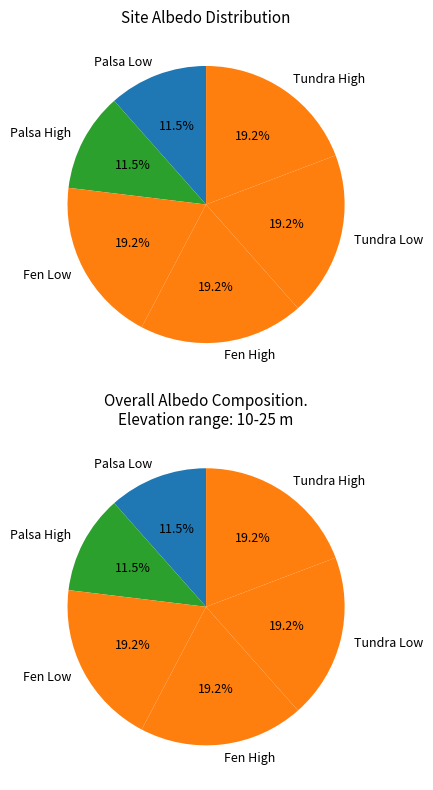

Which category has the smallest portion of the pie?

Palsa Low